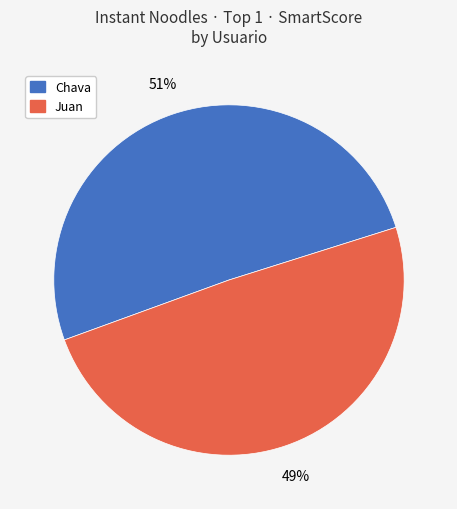

Rank the categories by value from lowest to highest.

Juan, Chava